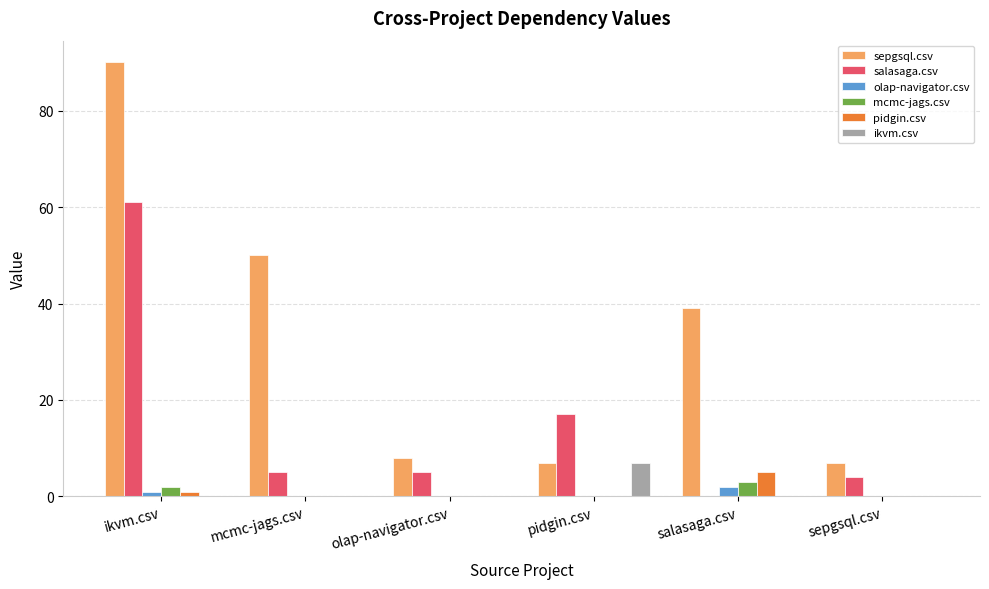

How many groups of bars are there?

6